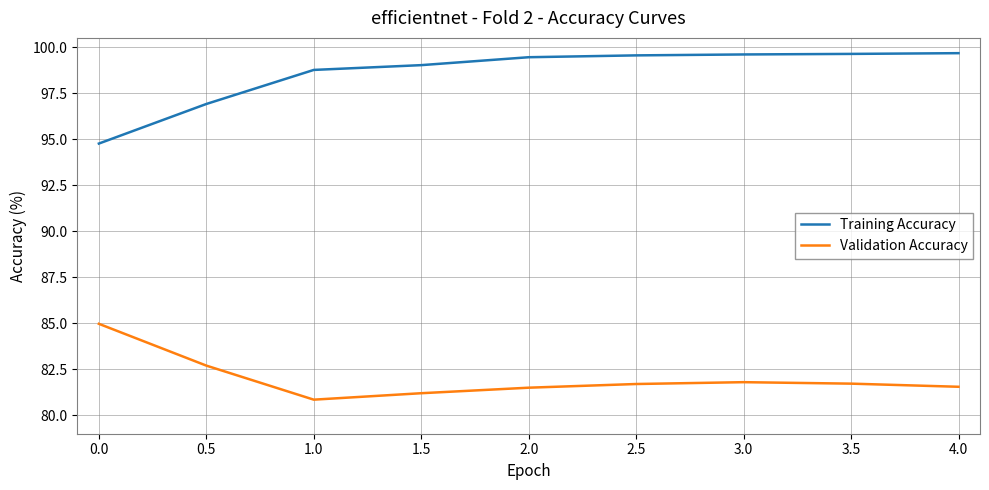

Does the chart have visible grid lines?

Yes